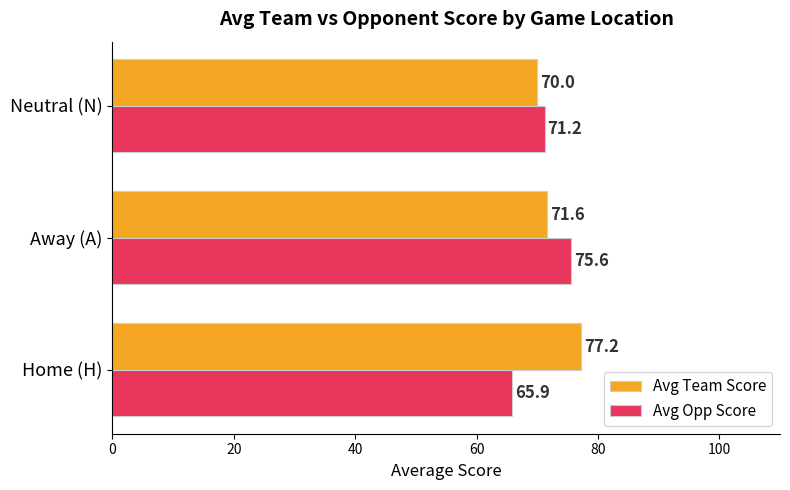

What is the greatest value displayed?

77.2